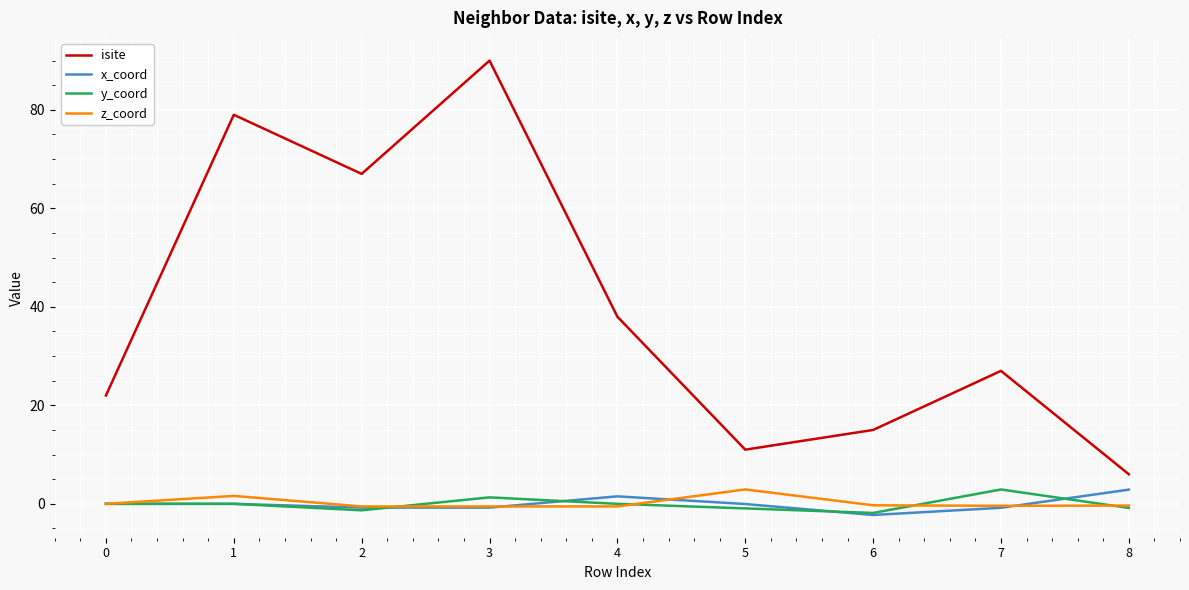

What value does the z_coord series have at 2?

-0.5